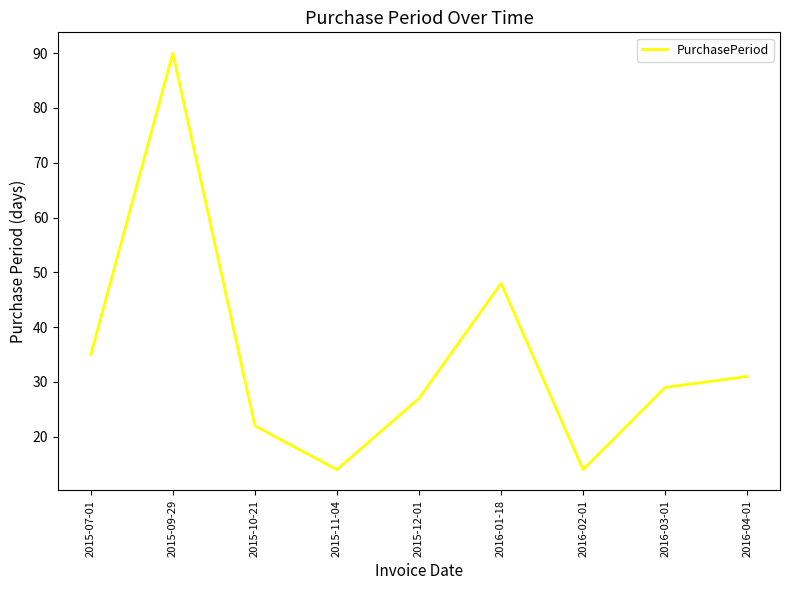

How many series are shown in this chart?

1